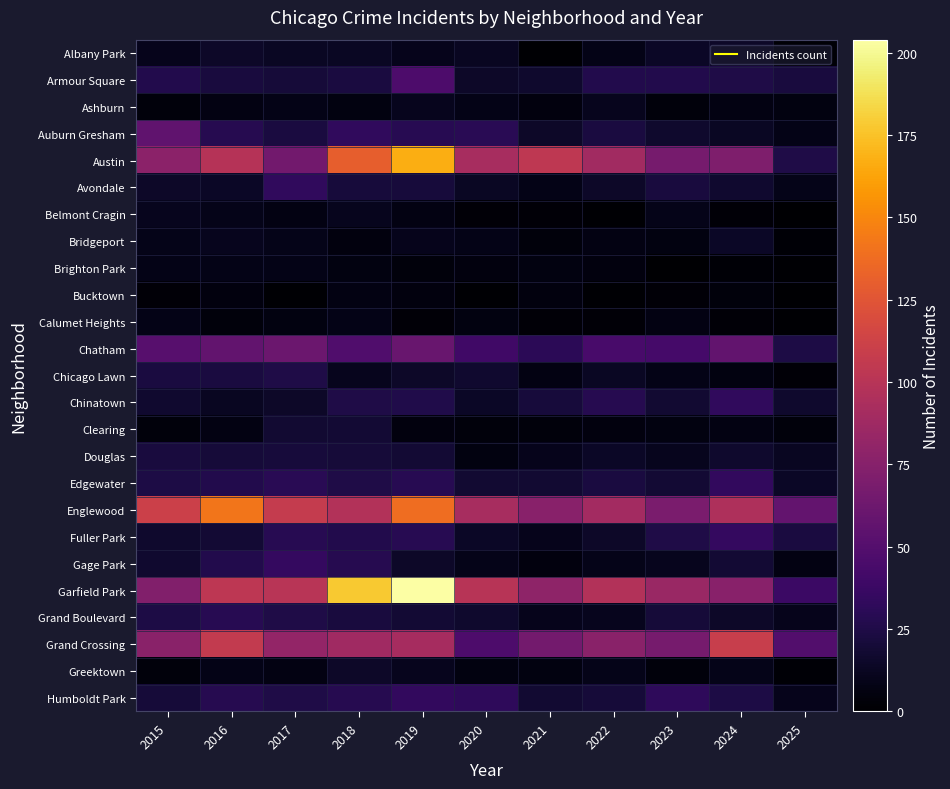

What is the total value across all series at 2022?

646